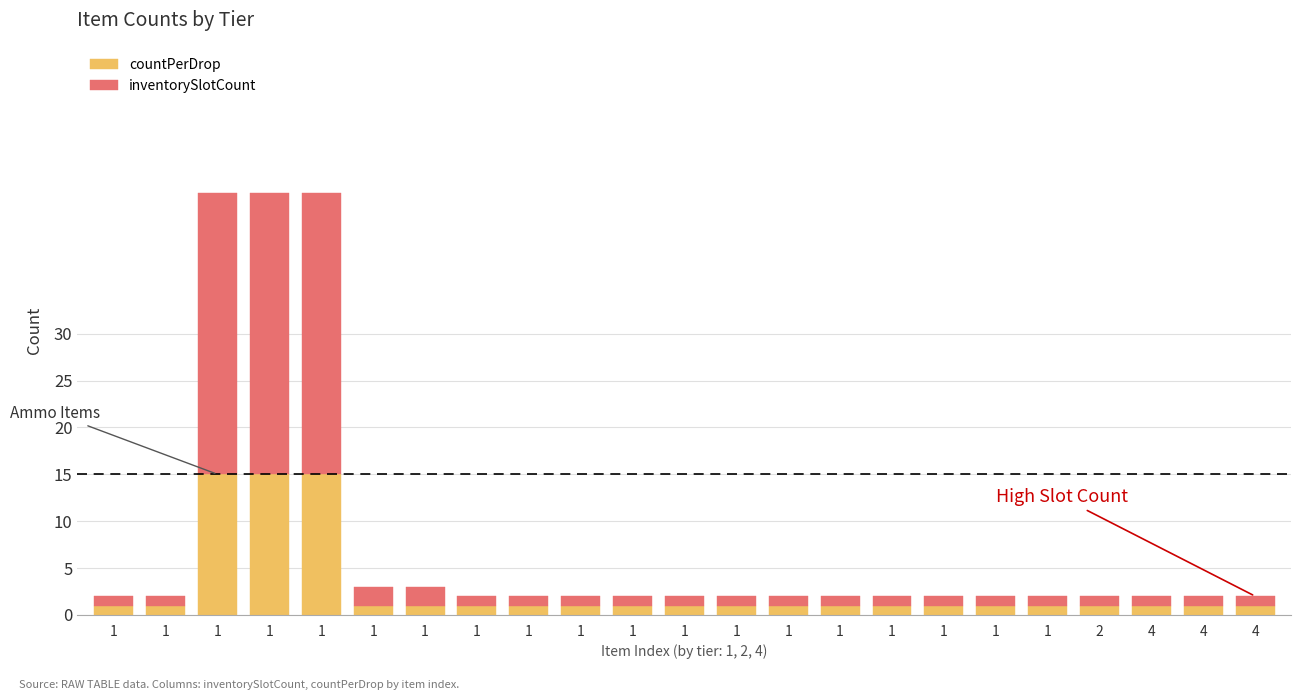

The countPerDrop series shows 1 at 1. True or false?

True